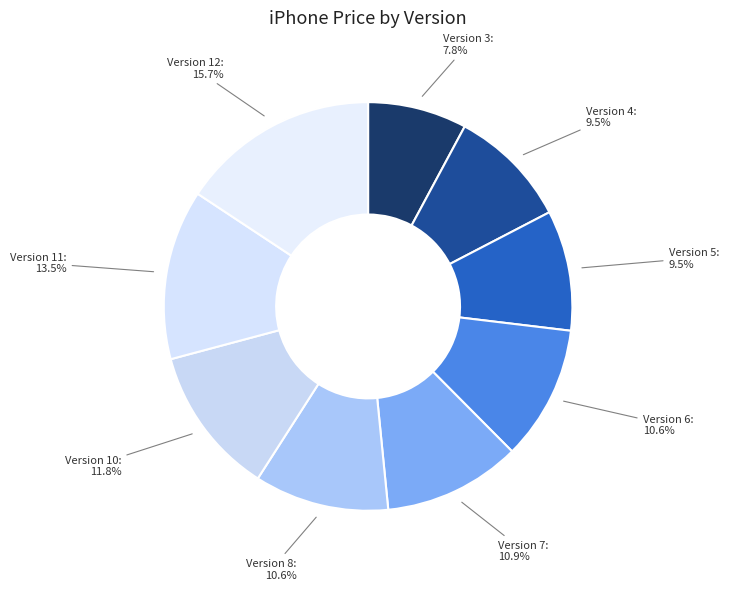

How many segments does this pie chart have?

9